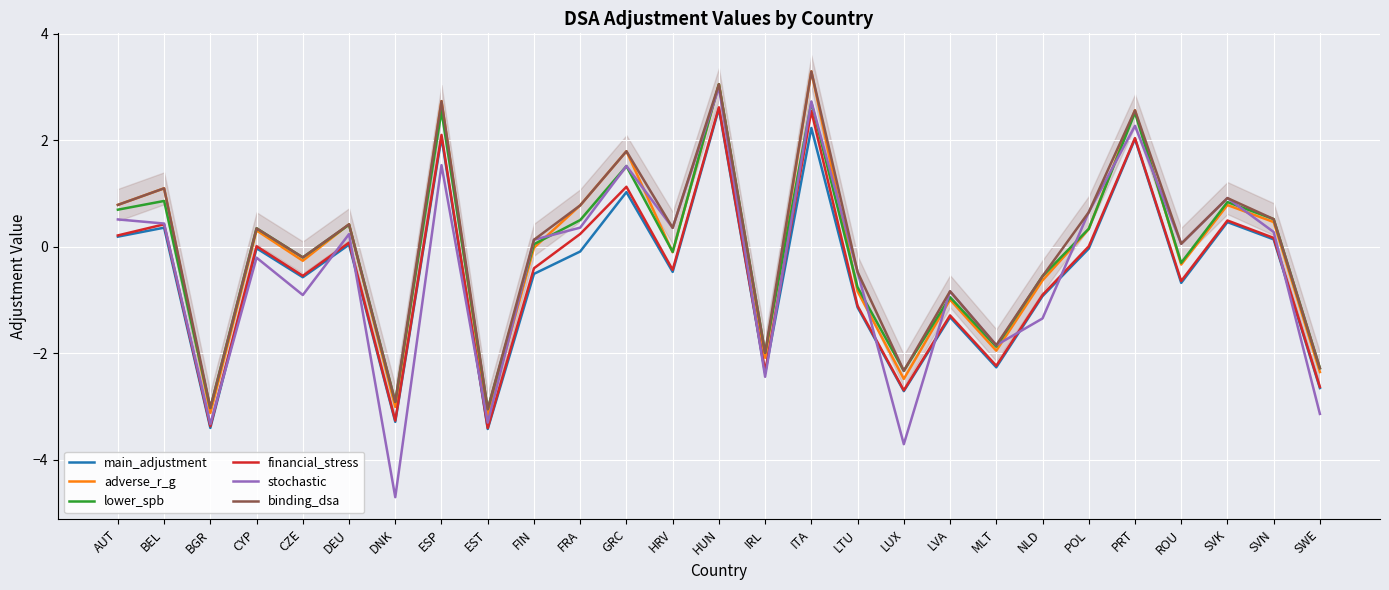

Which category has the highest value across all series?

ITA